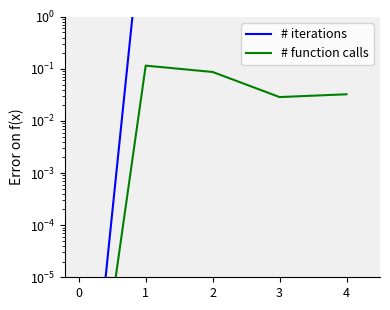

Reading left to right, list all the values displayed in this chart.

# iterations: 0.0	298.0	167.7	26.0	325.0
# function calls: 0.0	0.1	0.1	0.0	0.0